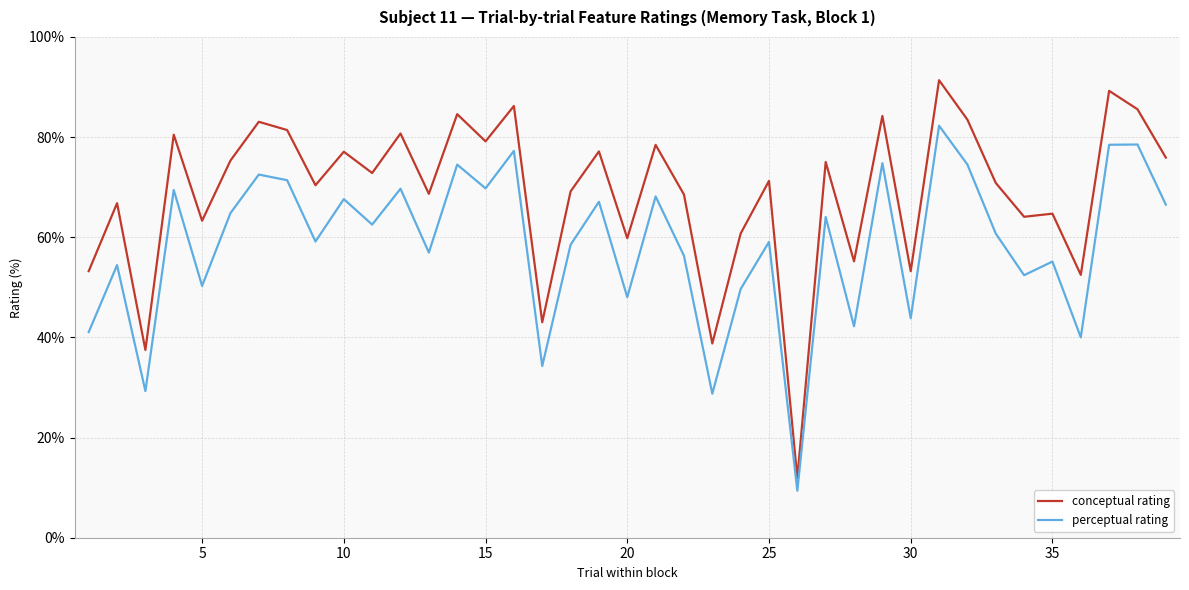

How many lines are shown in the chart?

2